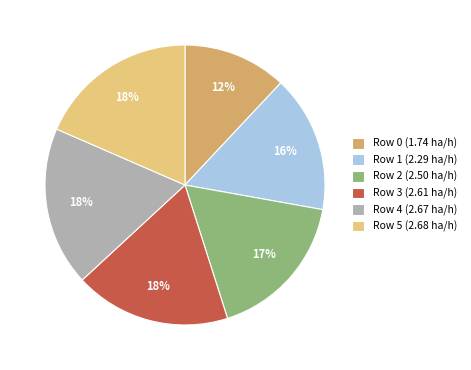

What is the ratio of the value at Row 3 (2.61 ha/h) to the value at Row 4 (2.67 ha/h)?

1.0